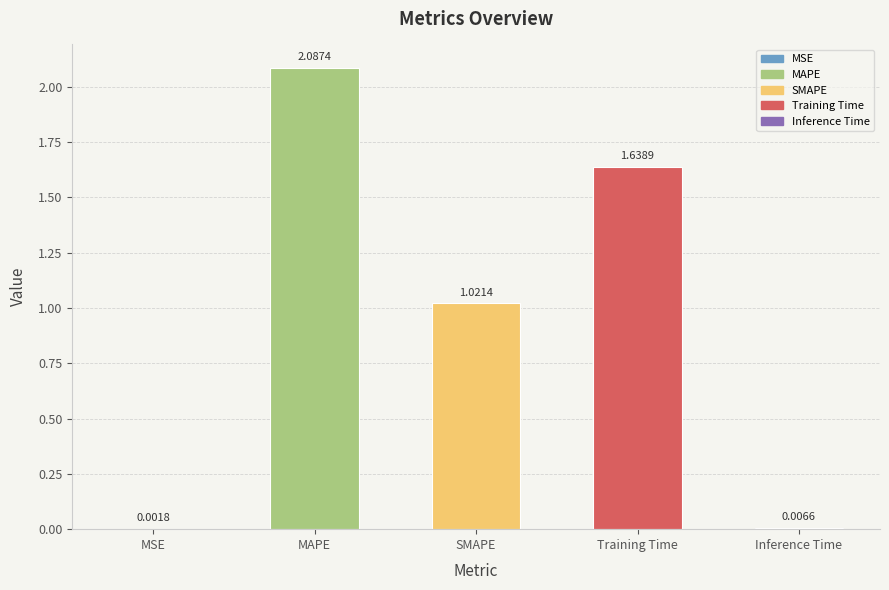

List the labels in order of value, largest first.

MAPE, Training Time, SMAPE, Inference Time, MSE